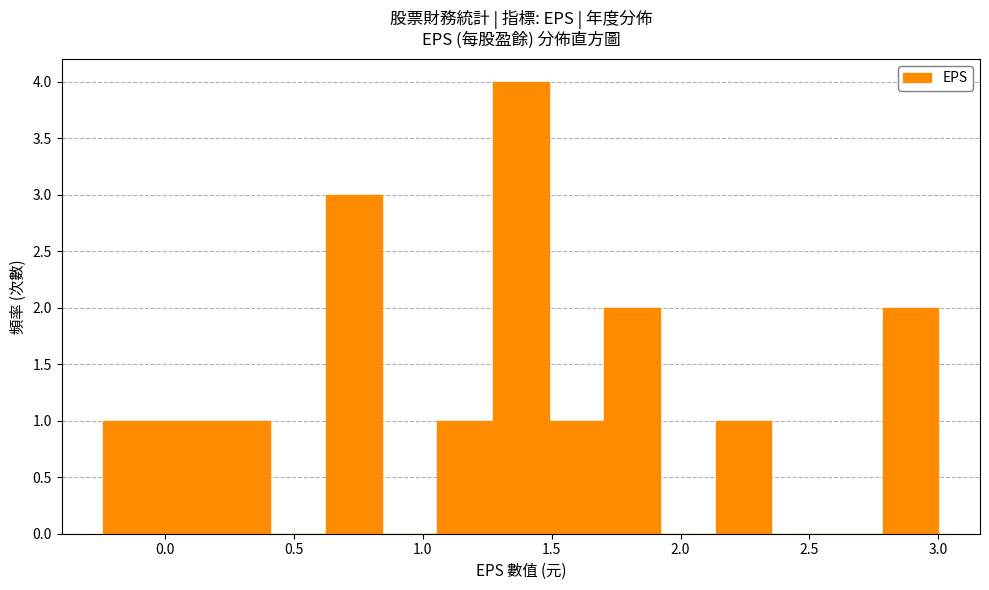

What is the height of the bar covering 2.80 to 3.00 on the x-axis? Neither the bar edges nor the heights are printed on the chart, so give them approximately, as read against the axes.

2